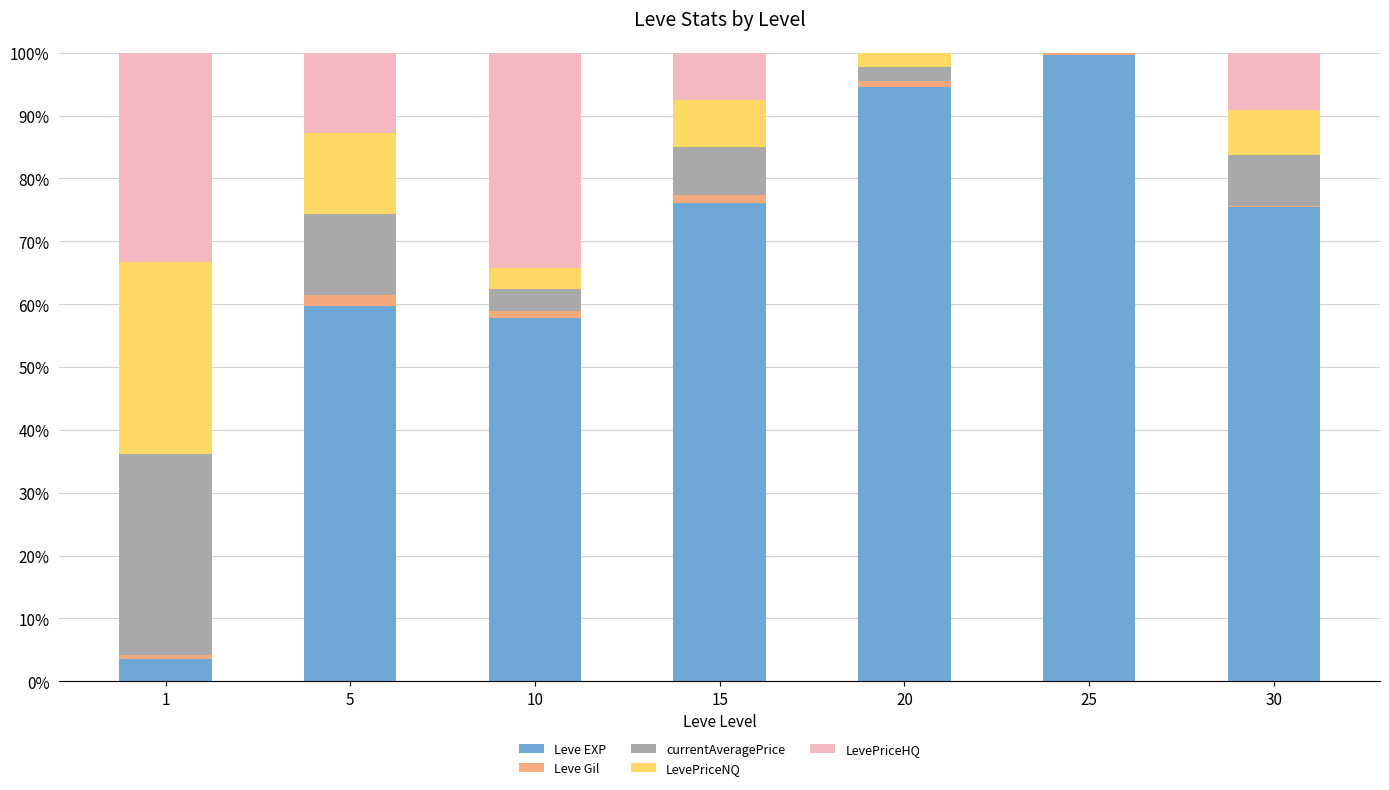

Is it true that Leve EXP equals 94.5 at 20?

True